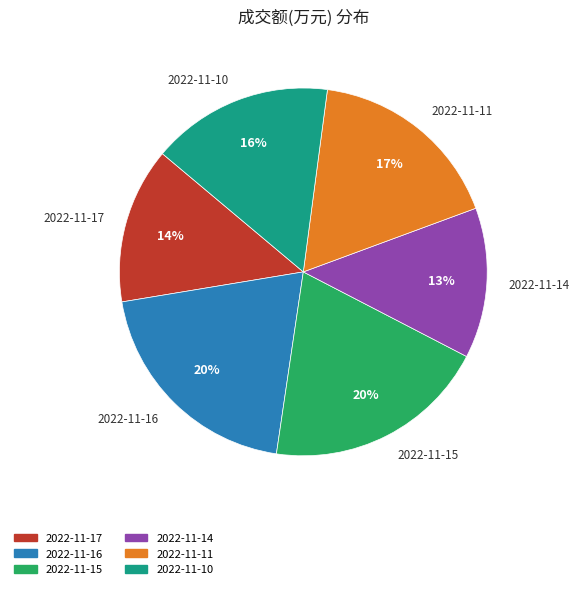

How many slices are in this pie chart?

6